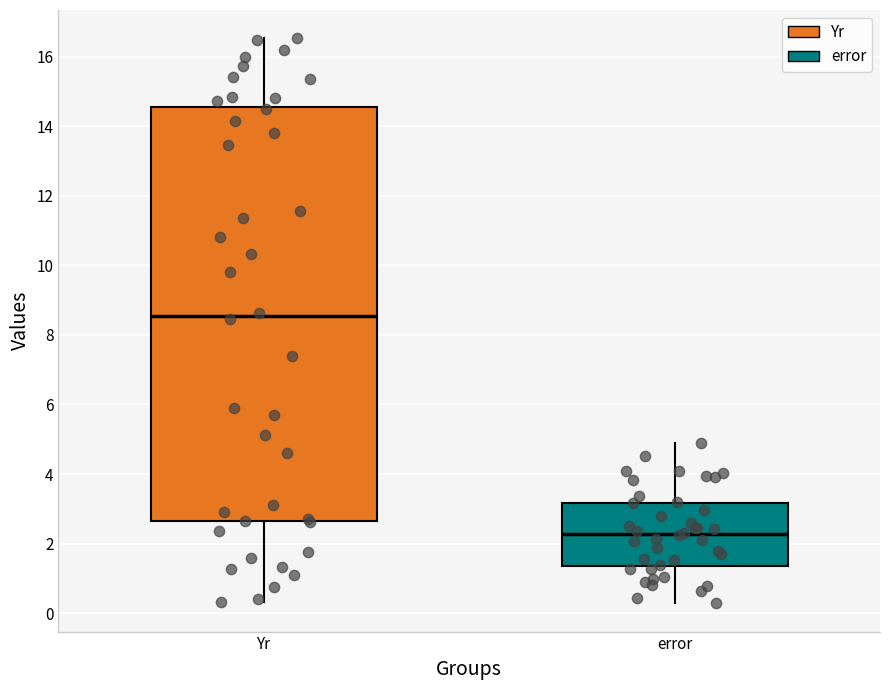

Reading left to right, transcribe this box plot: for each box, give where its median line is, the range the box spans, and where its two whiskers end, as read against the y-axis. The values are not printed on the chart, so give them approximately, as read against the axis.

Yr: median 8.6, box 2.6 to 14.6, whiskers 0.4 to 16.6
error: median 2.2, box 1.4 to 3.2, whiskers 0.2 to 4.8